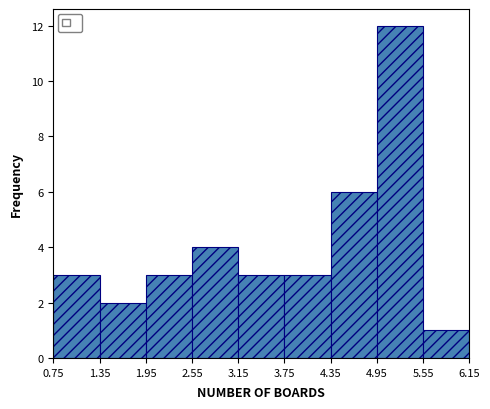

What is the height of the bar covering 4.35 to 4.95 on the x-axis? The values are not printed on the chart, so give them approximately, as read against the axis.

6